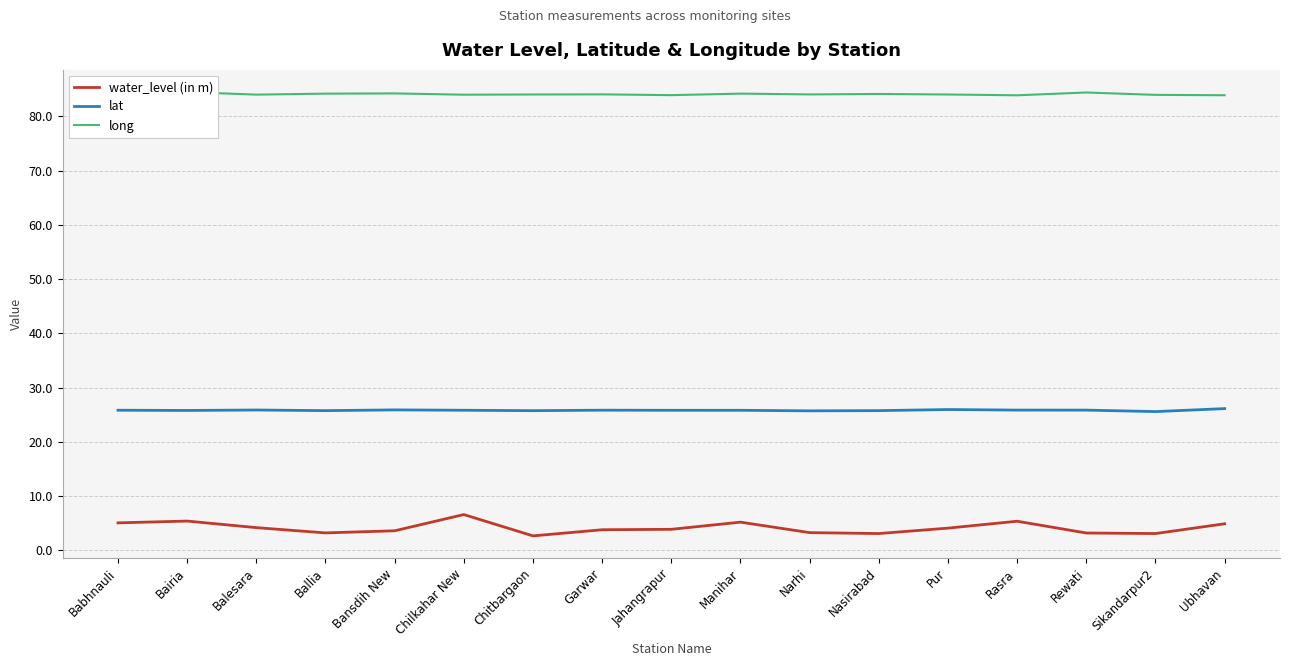

Which category has the lowest value in the water_level (in m) series?

Chitbargaon